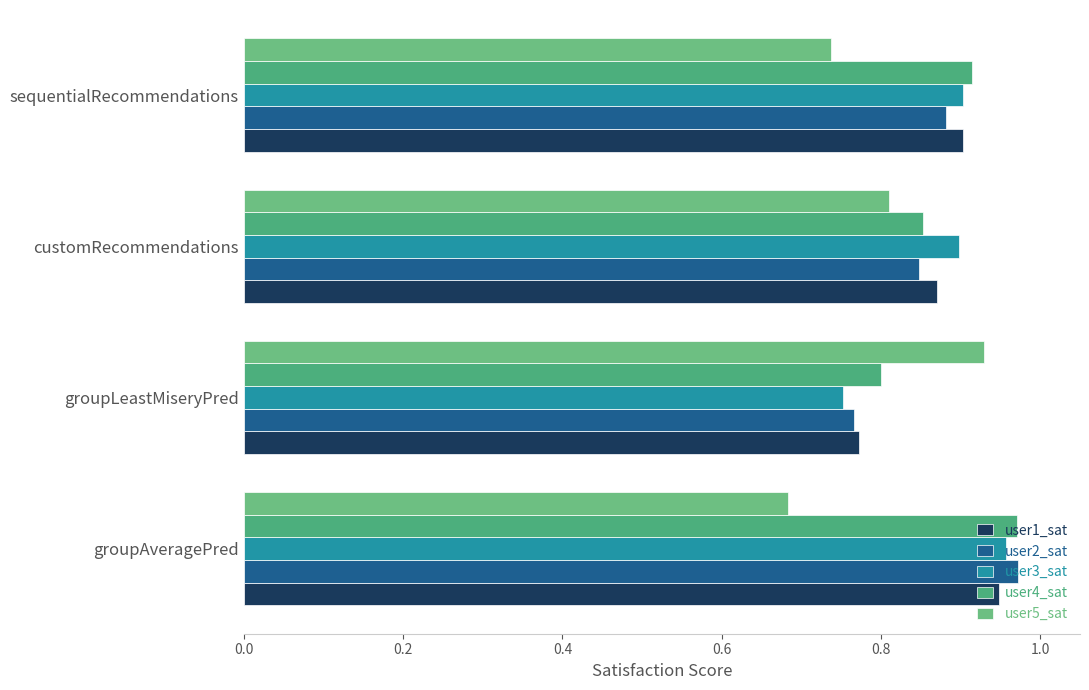

How many distinct data groups are displayed?

5